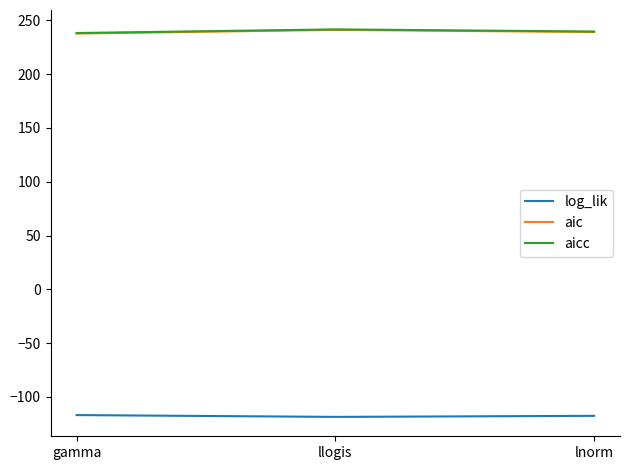

What is the smallest value displayed?

-118.5